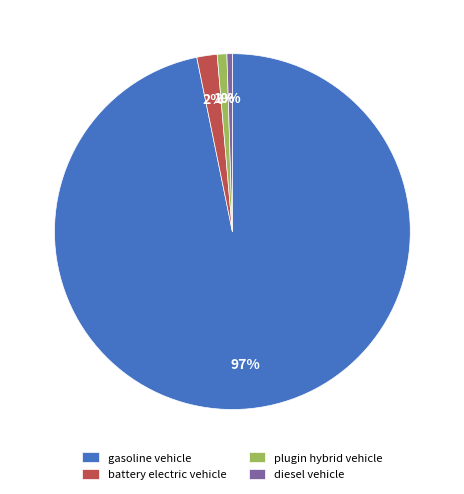

What is the largest slice in the pie chart?

gasoline vehicle